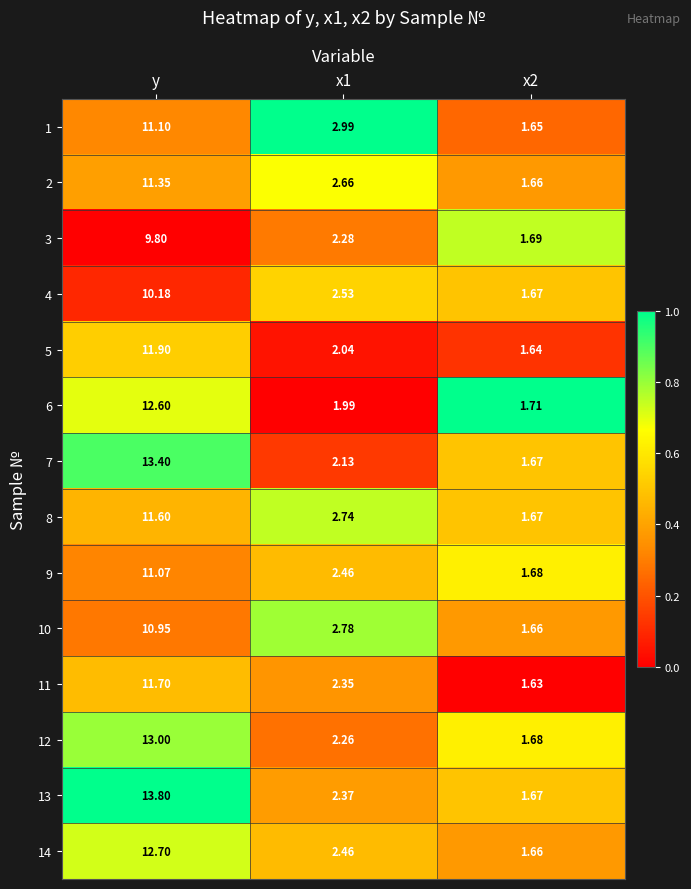

At which label does 1 first exceed 2?

y